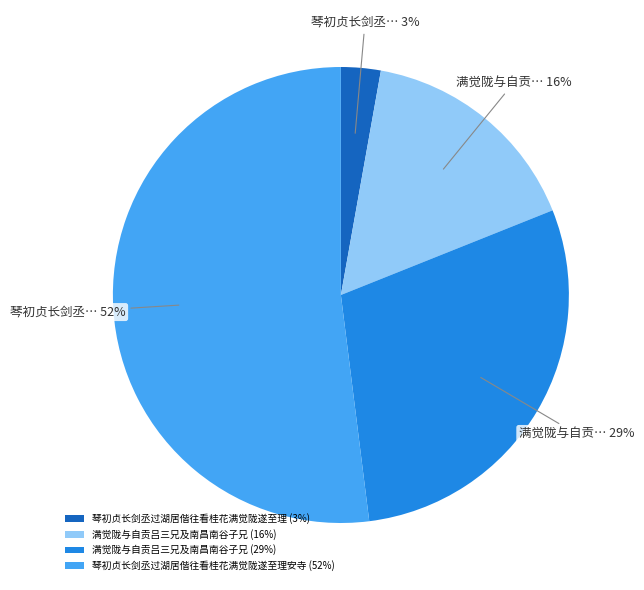

Combined, do 琴初贞长剑丞过湖居偕往看桂花满觉陇遂至理安寺 (52%) and 琴初贞长剑丞过湖居偕往看桂花满觉陇遂至理 (3%) account for over 50%?

Yes